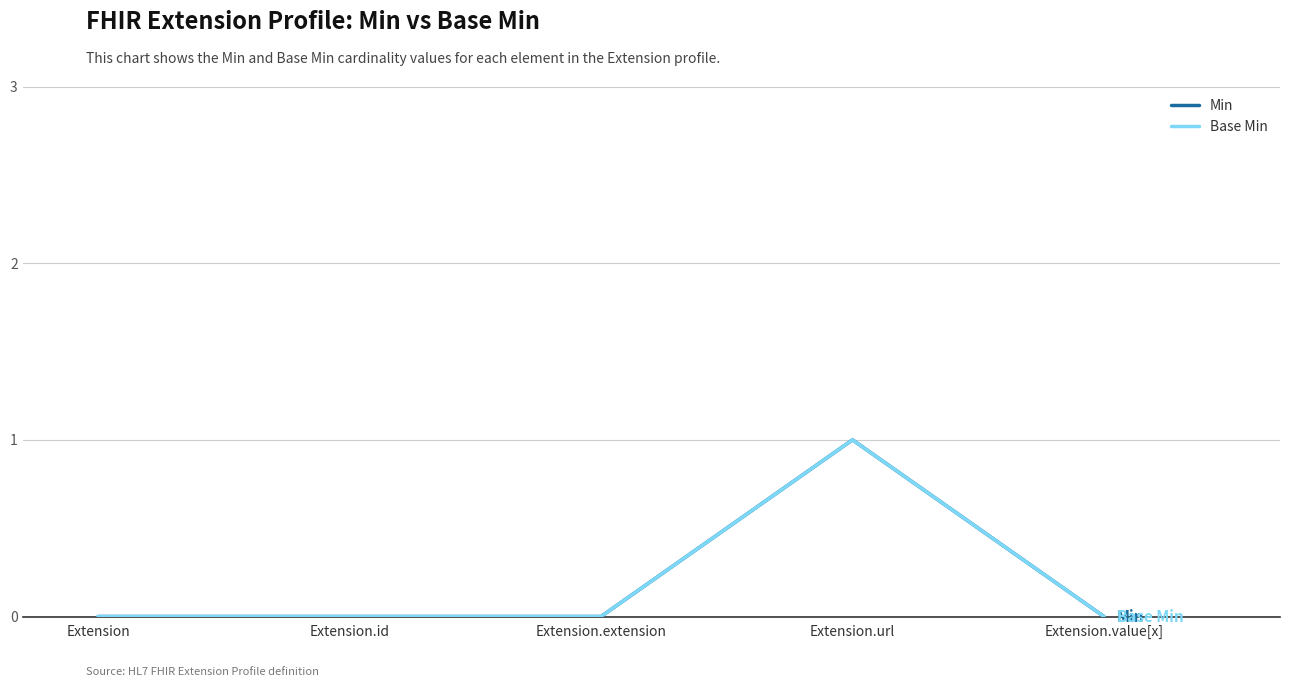

Is this an area chart (filled region under the line)?

No